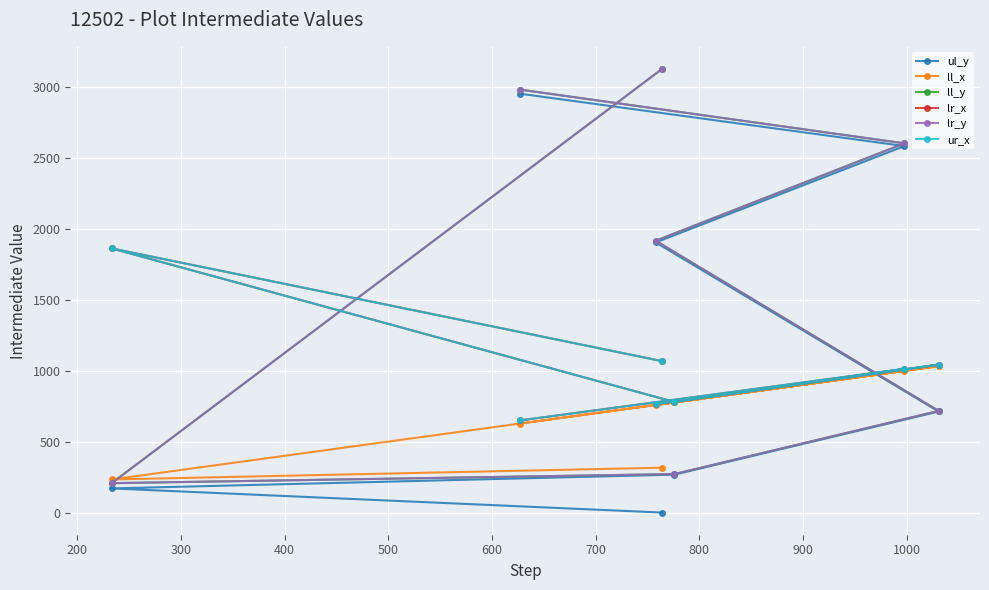

How many values in ul_y are above zero?

6